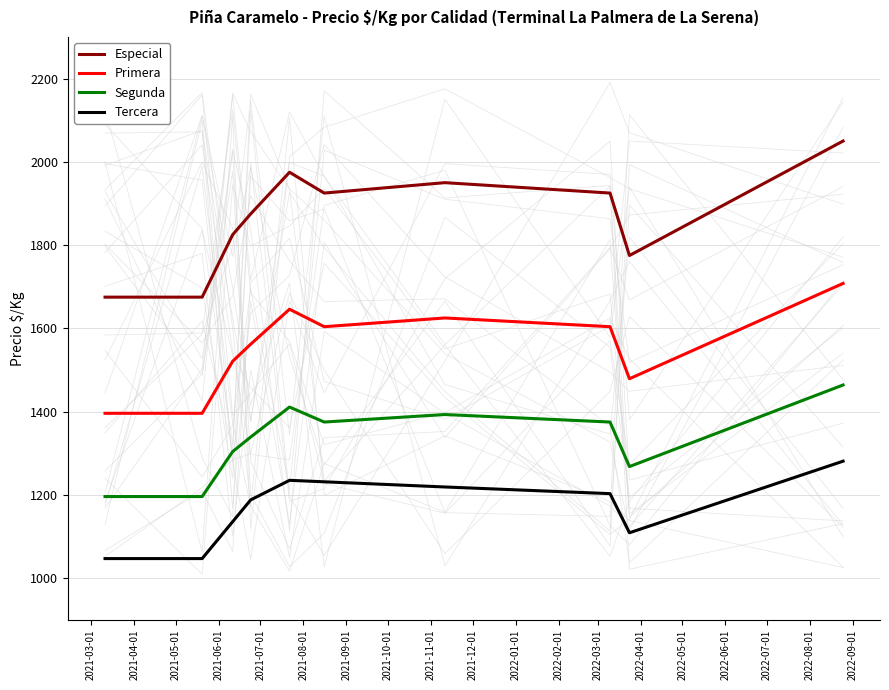

What is the minimum value for Especial?

1675